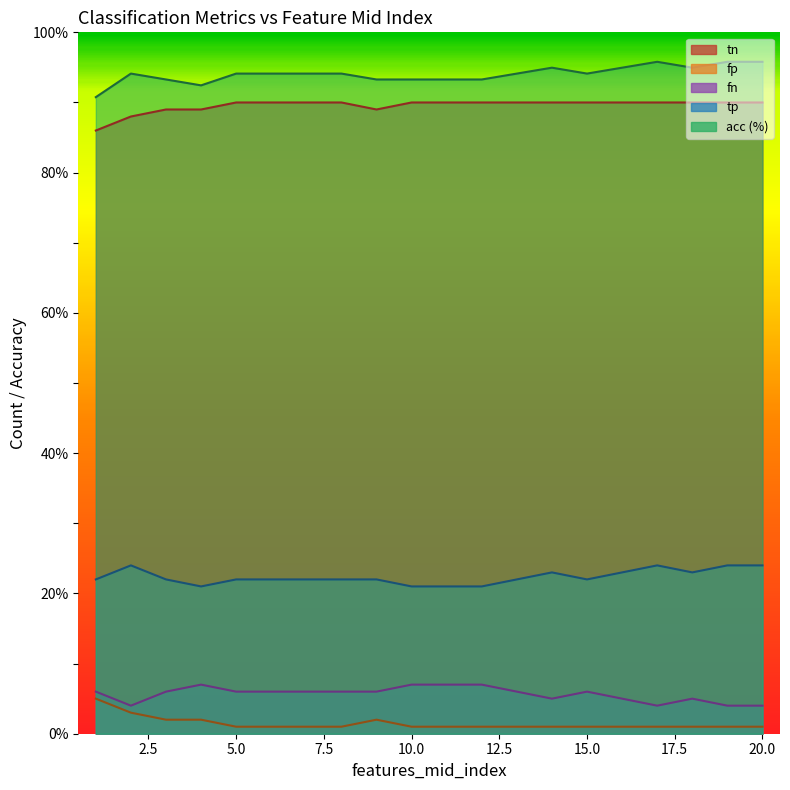

Reading left to right, transcribe all the data shown in this chart.

tn: 1=86.0	2=88.0	3=89.0	4=89.0	5=90.0	6=90.0	7=90.0	8=90.0	9=89.0	10=90.0	11=90.0	12=90.0	13=90.0	14=90.0	15=90.0	16=90.0	17=90.0	18=90.0	19=90.0	20=90.0
fp: 1=5.0	2=3.0	3=2.0	4=2.0	5=1.0	6=1.0	7=1.0	8=1.0	9=2.0	10=1.0	11=1.0	12=1.0	13=1.0	14=1.0	15=1.0	16=1.0	17=1.0	18=1.0	19=1.0	20=1.0
fn: 1=6.0	2=4.0	3=6.0	4=7.0	5=6.0	6=6.0	7=6.0	8=6.0	9=6.0	10=7.0	11=7.0	12=7.0	13=6.0	14=5.0	15=6.0	16=5.0	17=4.0	18=5.0	19=4.0	20=4.0
tp: 1=22.0	2=24.0	3=22.0	4=21.0	5=22.0	6=22.0	7=22.0	8=22.0	9=22.0	10=21.0	11=21.0	12=21.0	13=22.0	14=23.0	15=22.0	16=23.0	17=24.0	18=23.0	19=24.0	20=24.0
acc: 1=90.8	2=94.1	3=93.3	4=92.4	5=94.1	6=94.1	7=94.1	8=94.1	9=93.3	10=93.3	11=93.3	12=93.3	13=94.1	14=95.0	15=94.1	16=95.0	17=95.8	18=95.0	19=95.8	20=95.8